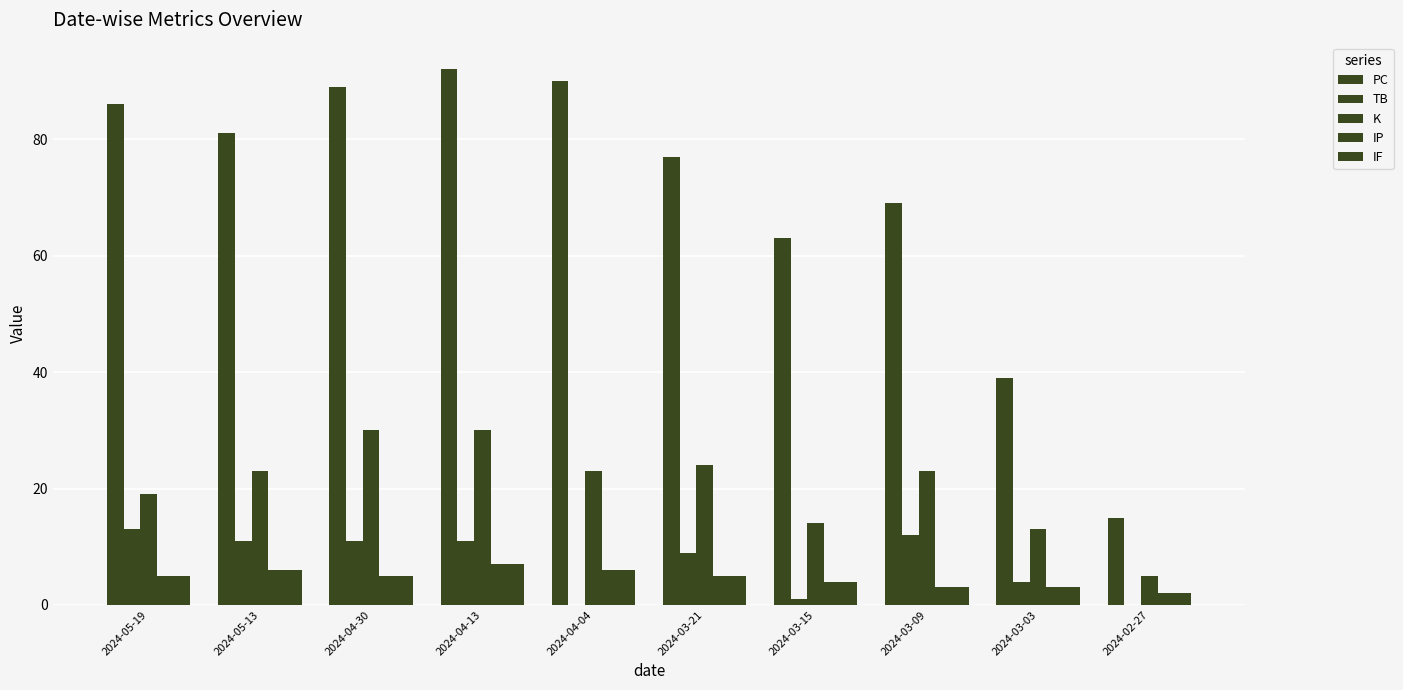

How many distinct data groups are displayed?

5